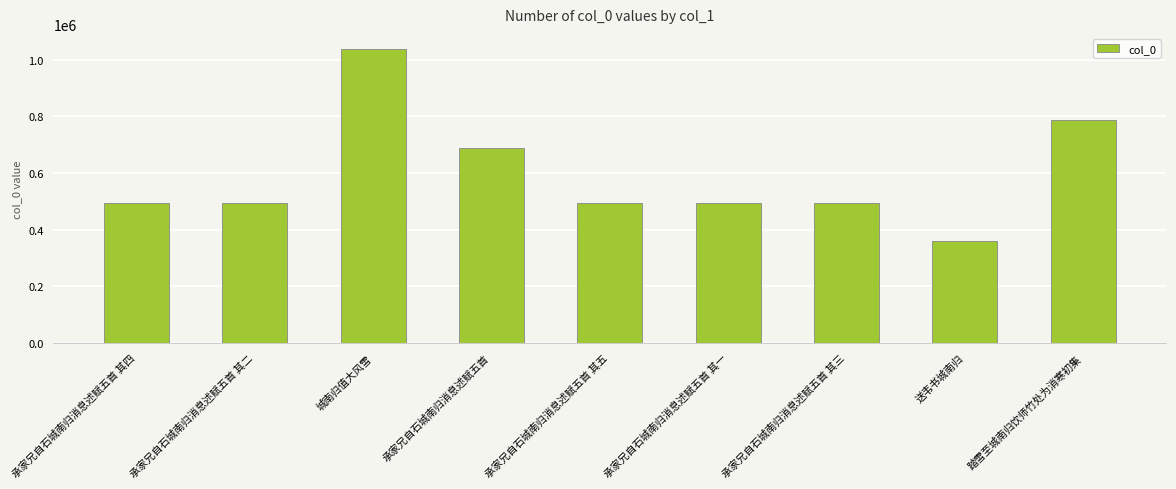

What is the sum of all values?

5334408